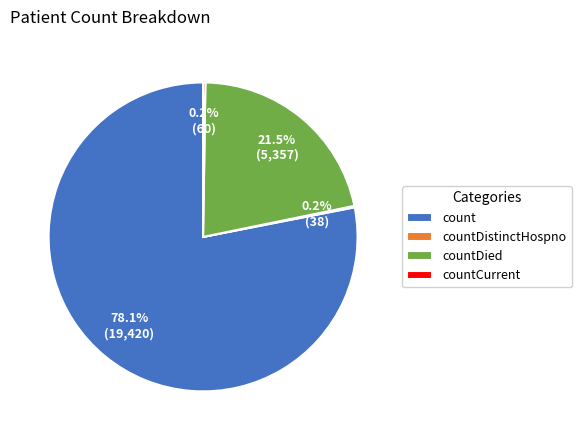

What is the largest slice in the pie chart?

count